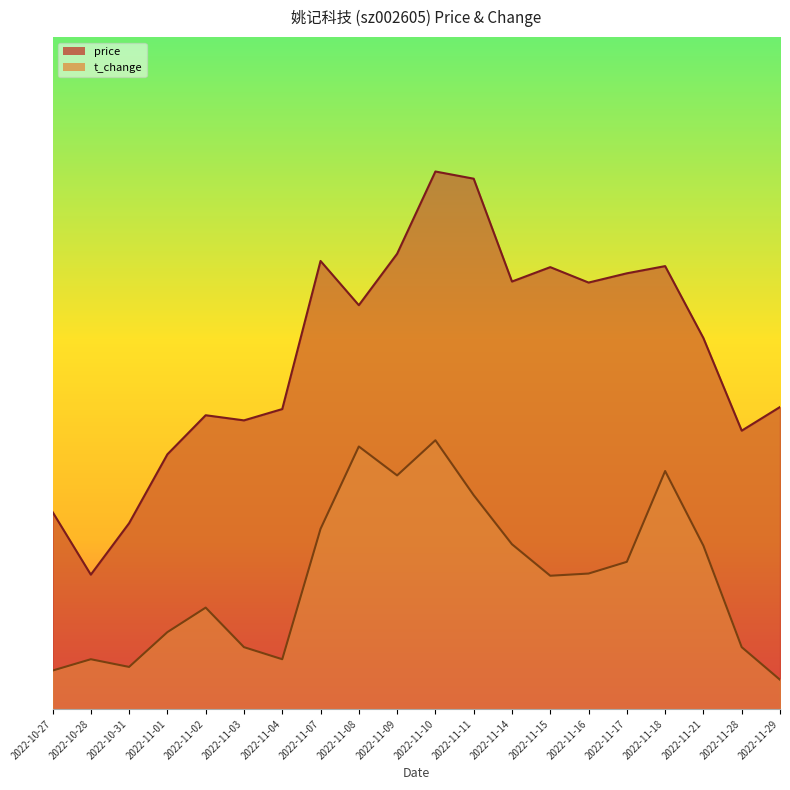

At which label does t_change first exceed 4?

2022-11-07